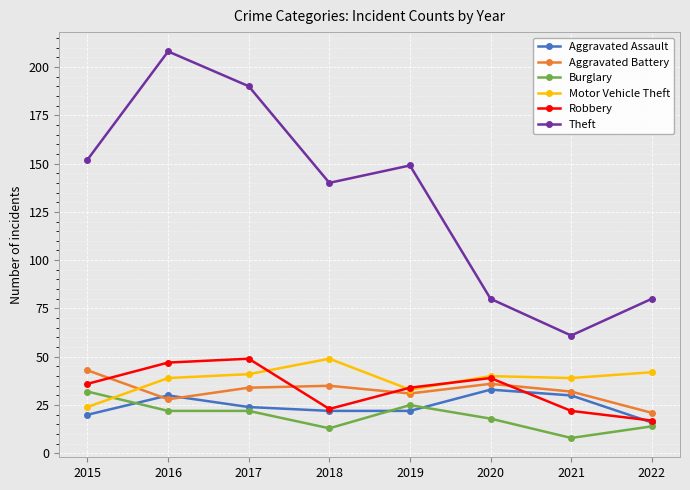

Is the value of Burglary at 2018 greater than the value of Robbery at 2019?

No